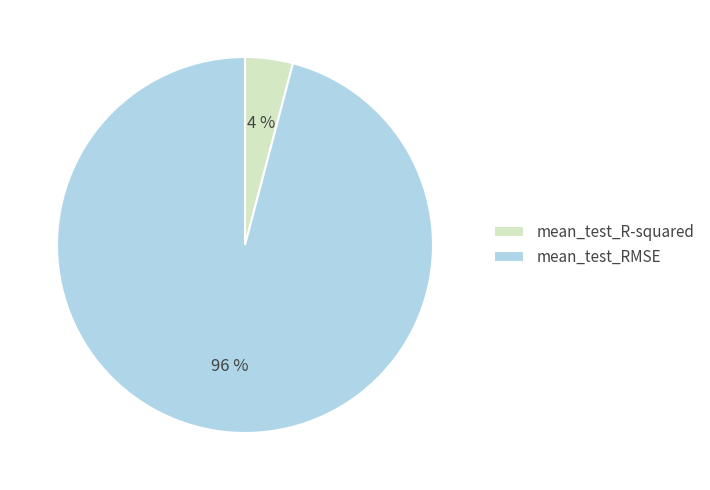

Is the sum of mean_test_RMSE and mean_test_R-squared greater than half?

Yes